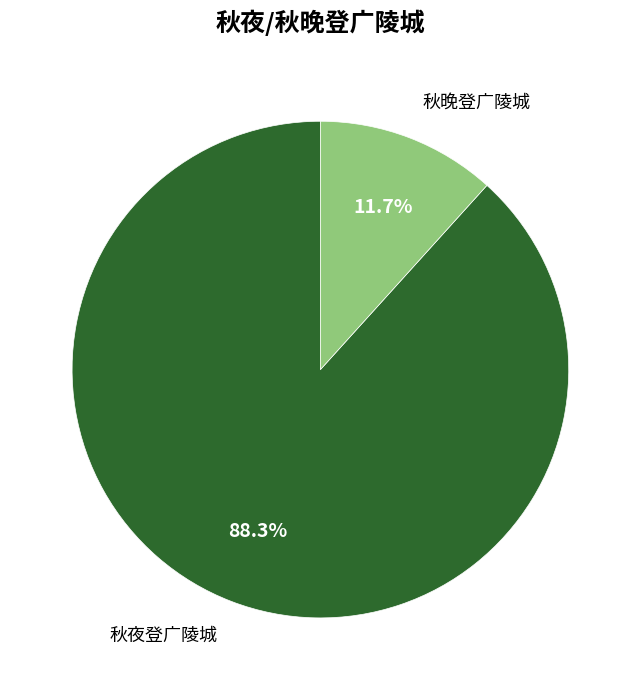

Does any single category account for the majority?

Yes